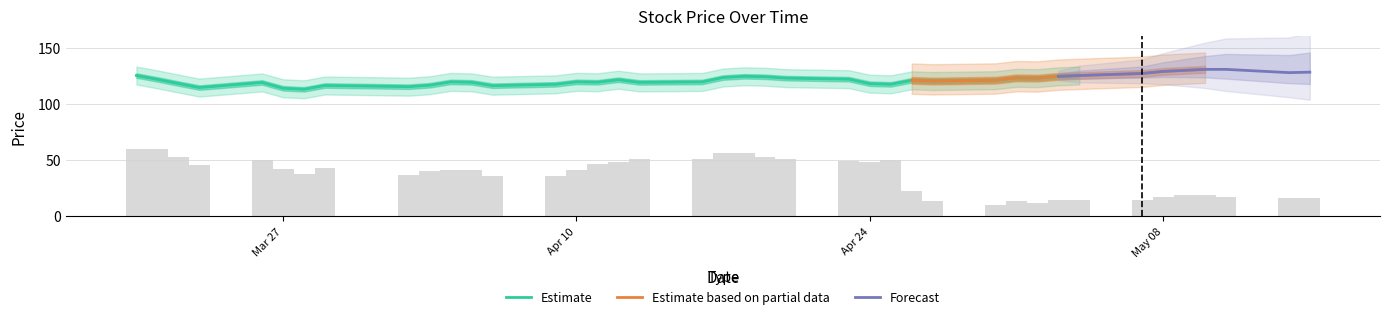

What is the minimum value for Estimate?

112.9